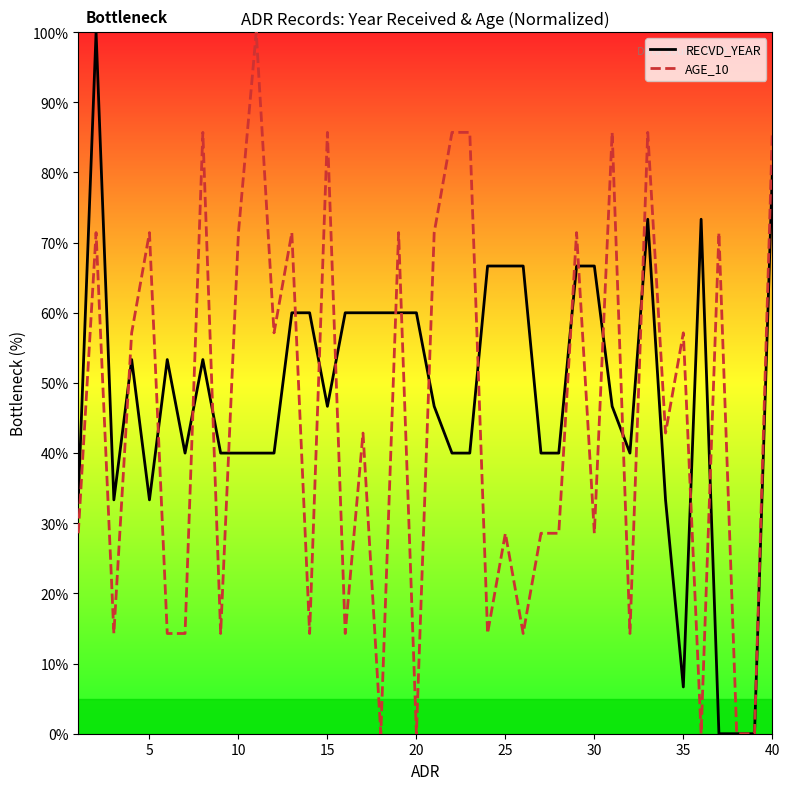

What is the greatest value displayed?

100.0